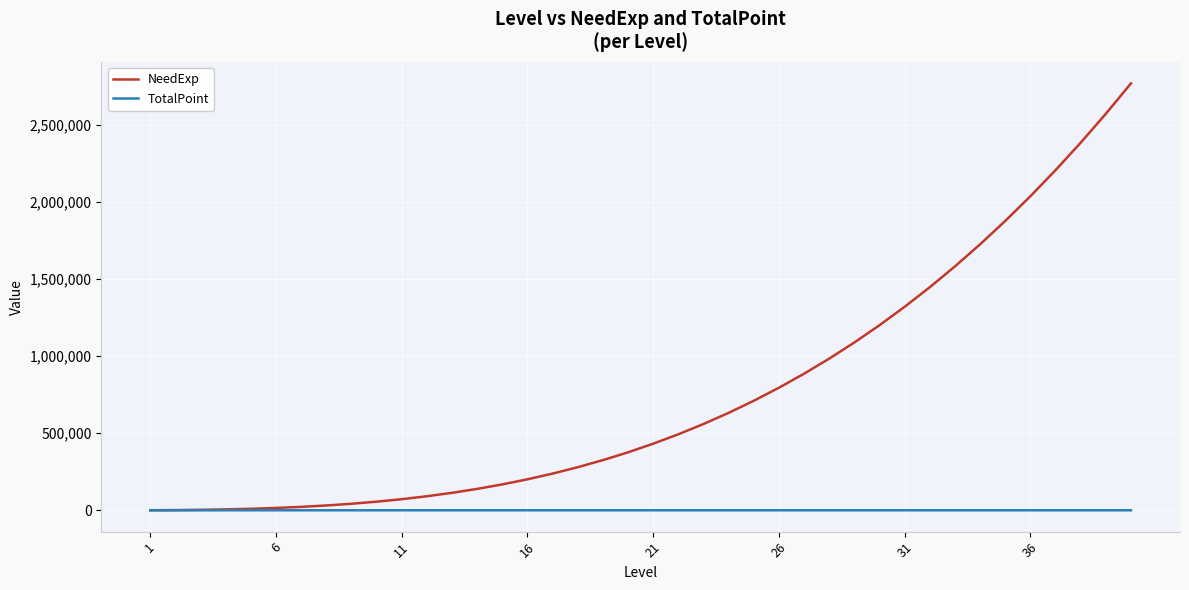

What is the maximum value shown in the chart?

2768460